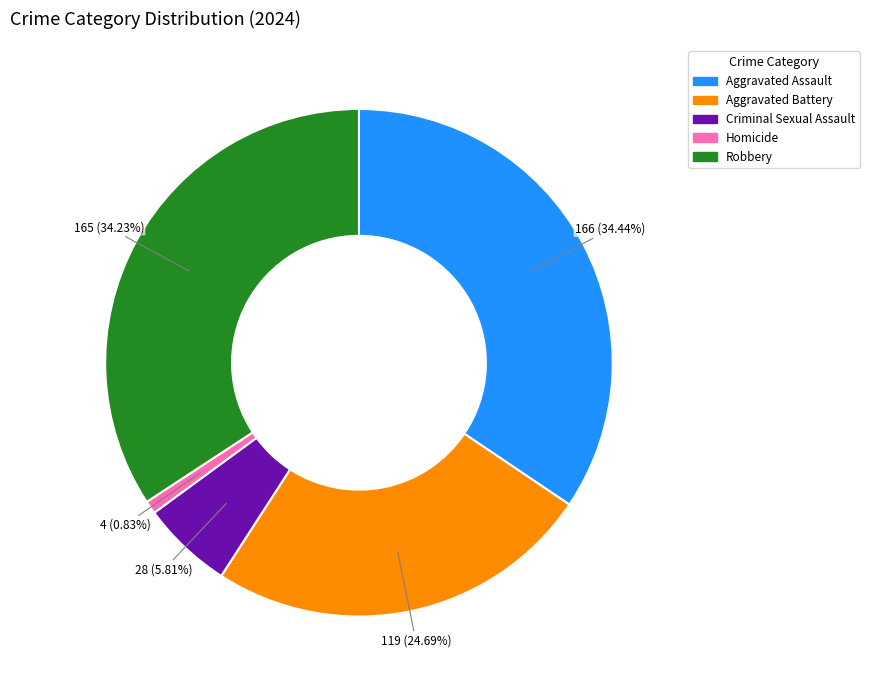

Is it true that Aggravated Assault is 34% of the pie?

True